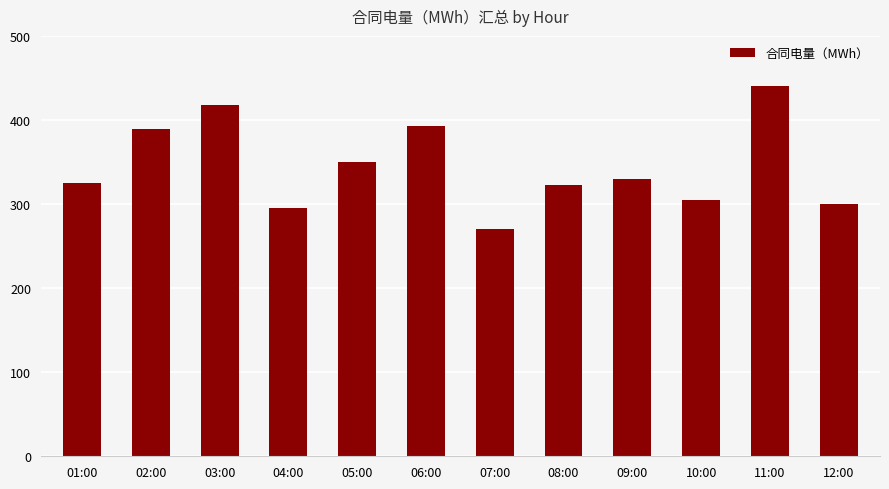

Is it true that the value at 04:00 is 153.3?

False